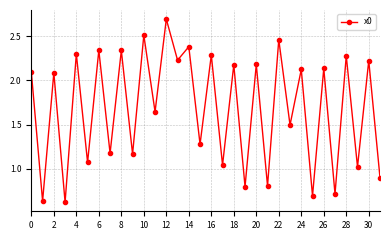

What is the greatest value displayed?

2.7